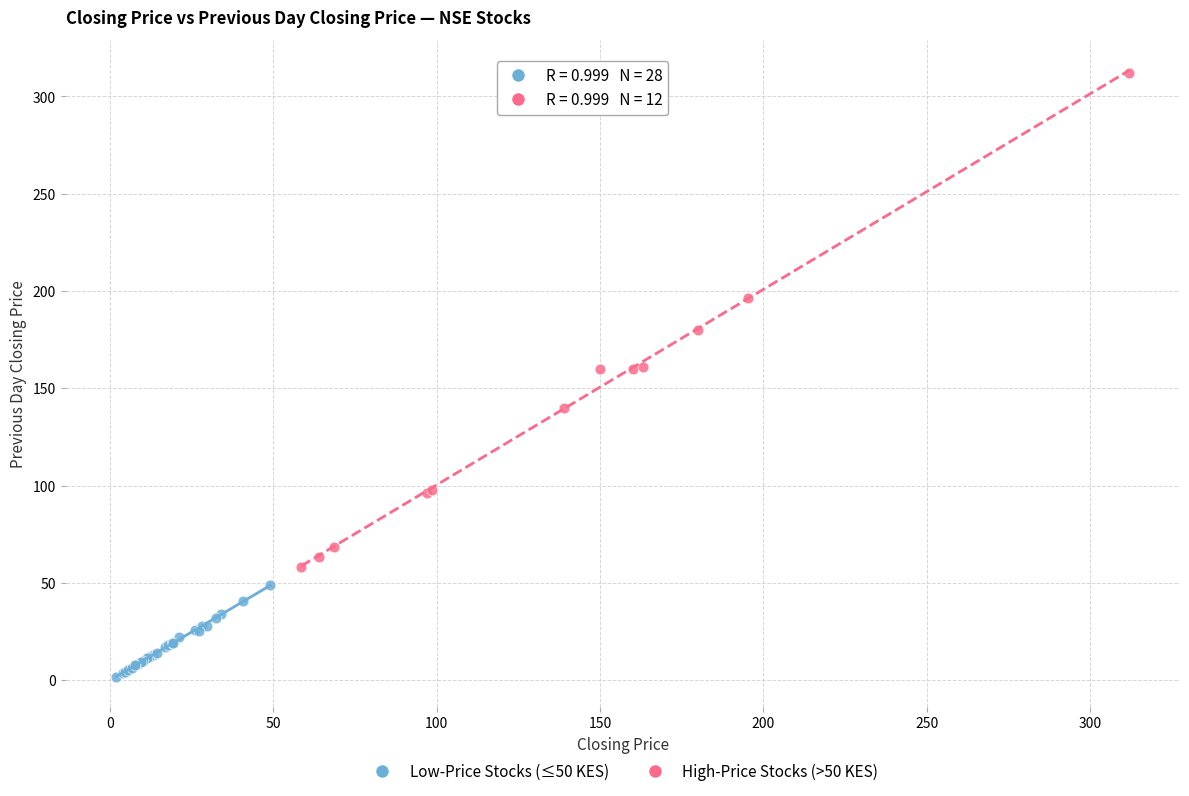

Which series contains the highest Y value?

High-Price Stocks (>50 KES)